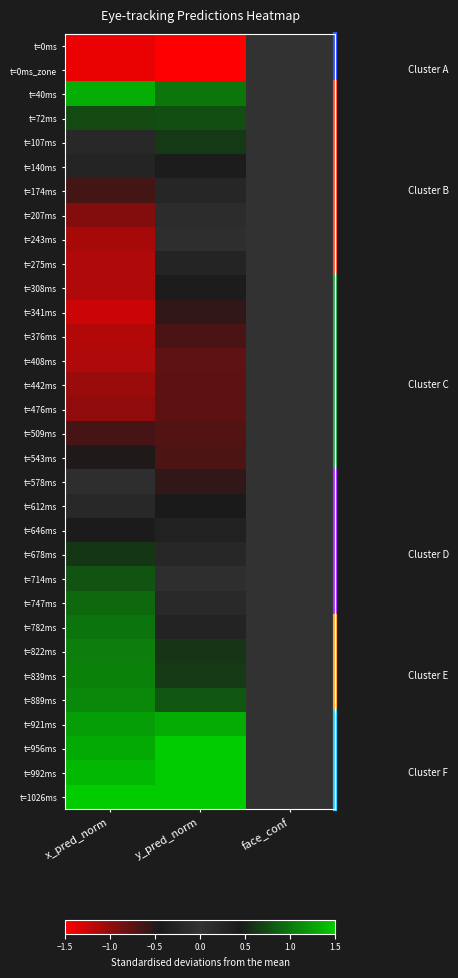

Which series has the largest total across all categories?

t=1026ms